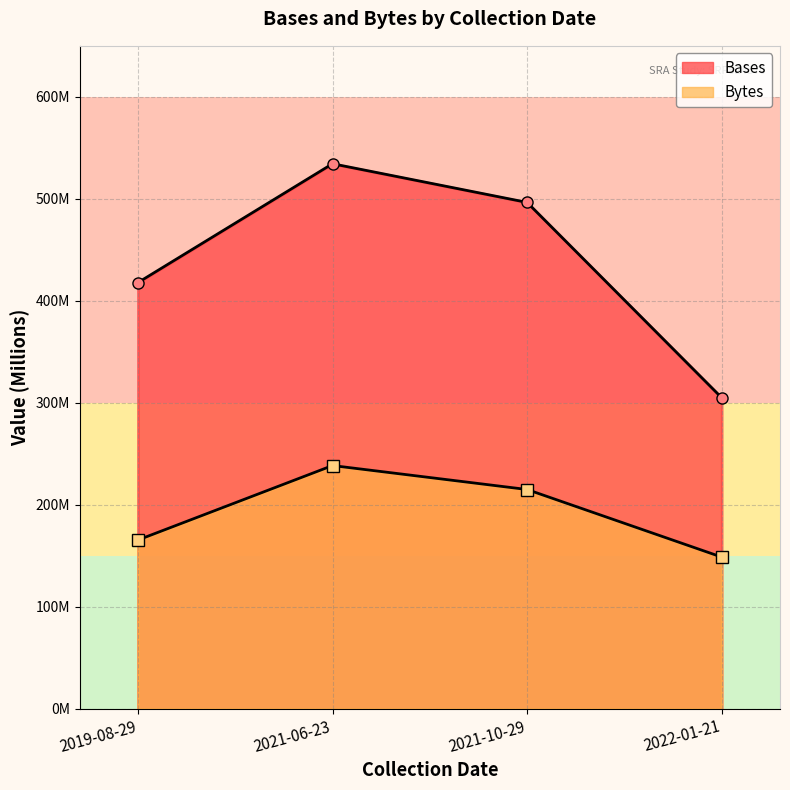

What is the label of the 2nd point from the left?

2021-06-23